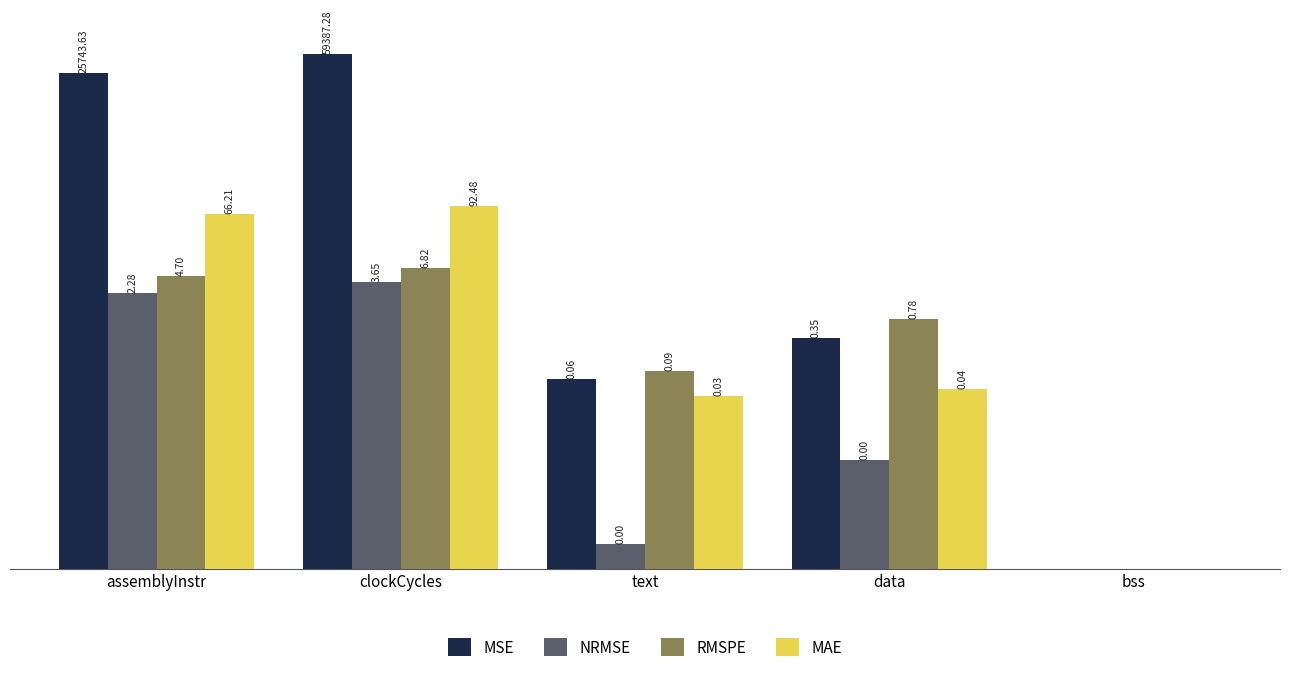

What is the maximum value shown in the chart?

59387.3